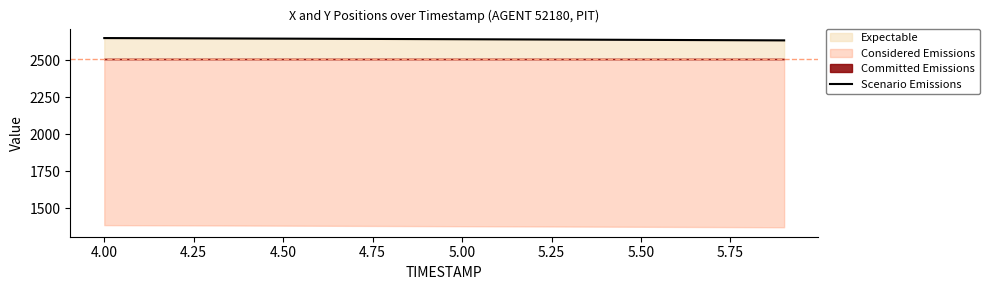

What is the highest value of the Scenario Emissions series?

2648.7